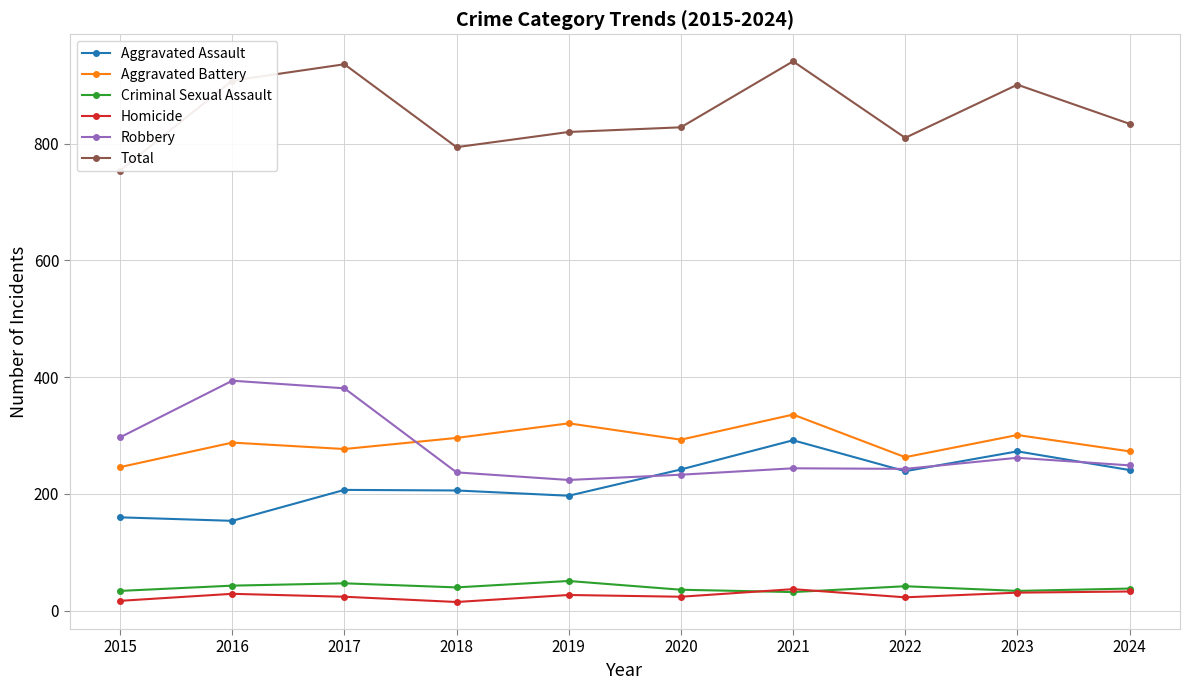

At which label does Aggravated Battery reach its minimum?

2015